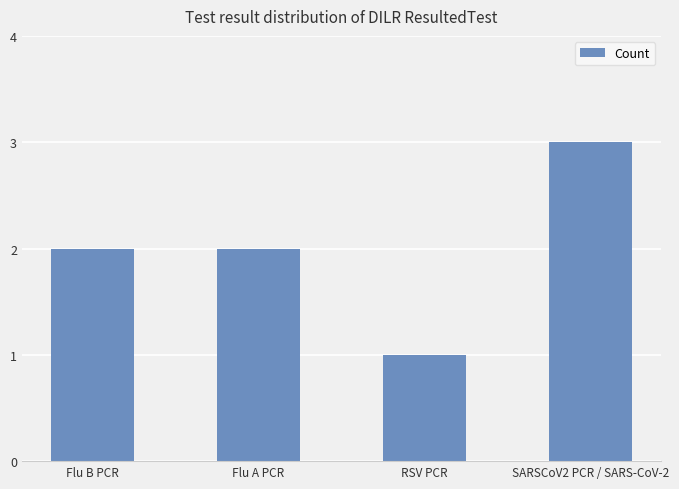

What is the label of the 1st bar from the left?

Flu B PCR